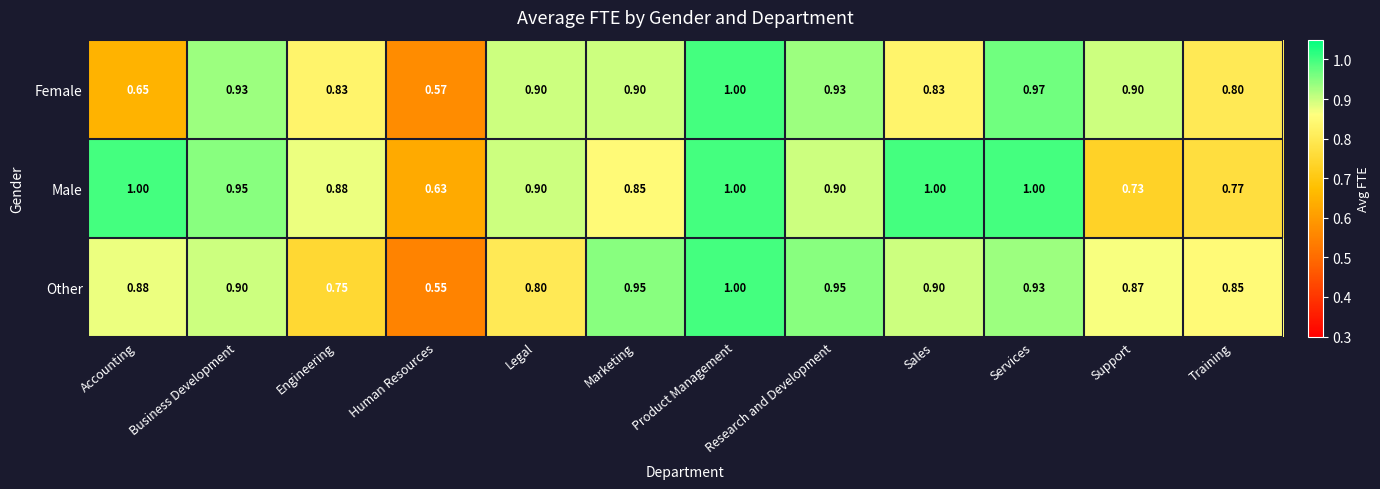

List the series in order of their overall mean, highest first.

Male, Other, Female